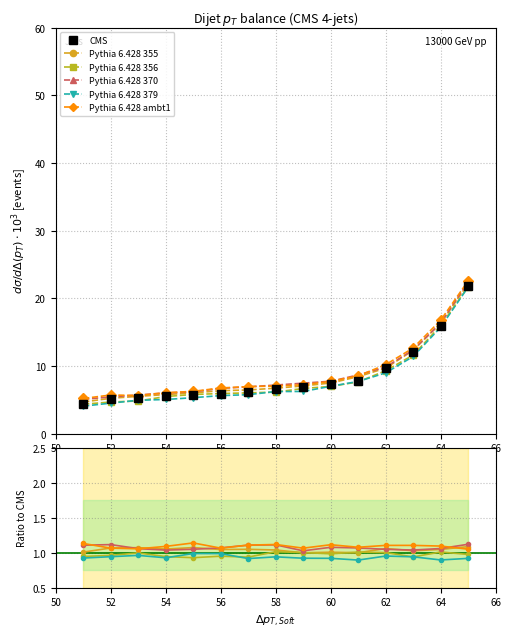

Reading left to right, transcribe all the data shown in this chart.

CMS: 4.4	5.2	5.3	5.5	5.7	5.9	6.1	6.6	6.8	7.3	7.8	9.7	12.1	15.9	21.9
Pythia 6.428 355: 1.0	1.1	1.1	1.1	1.1	1.0	1.0	1.0	1.0	1.0	1.0	1.1	1.0	1.0	1.1
Pythia 6.428 356: 0.9	1.0	1.0	0.9	0.9	0.9	0.9	1.0	1.0	1.0	1.0	1.0	0.9	1.0	1.0
Pythia 6.428 370: 1.1	1.1	1.1	1.0	1.0	1.1	1.1	1.1	1.0	1.1	1.1	1.0	1.0	1.1	1.1
Pythia 6.428 379: 0.9	0.9	1.0	0.9	1.0	1.0	0.9	0.9	0.9	0.9	0.9	1.0	0.9	0.9	0.9
Pythia 6.428 ambt1: 1.1	1.1	1.1	1.1	1.1	1.1	1.1	1.1	1.1	1.1	1.1	1.1	1.1	1.1	1.0